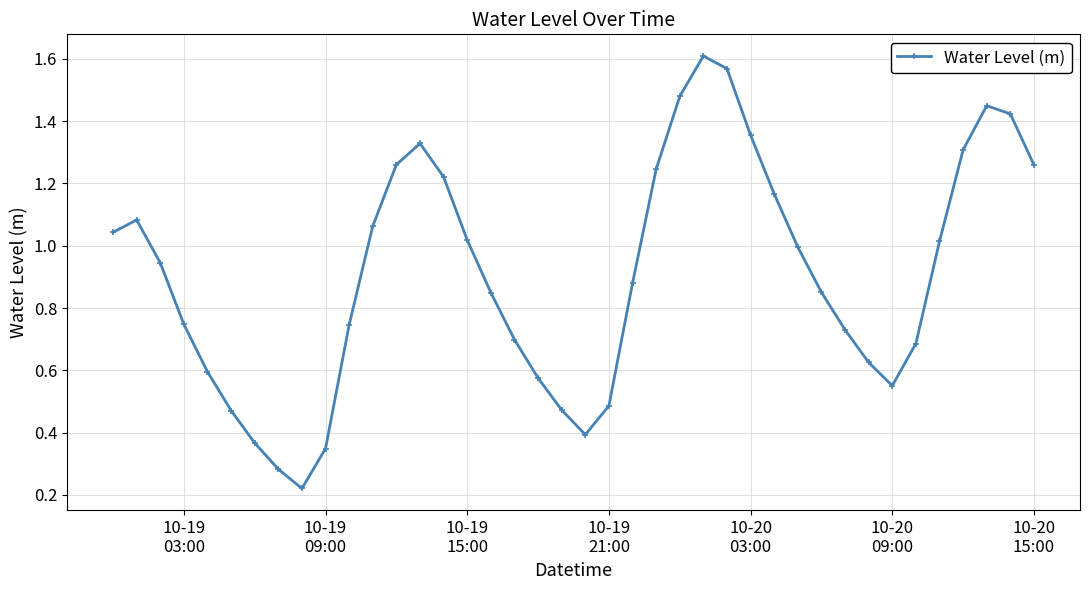

What is the sum of all values?

36.4